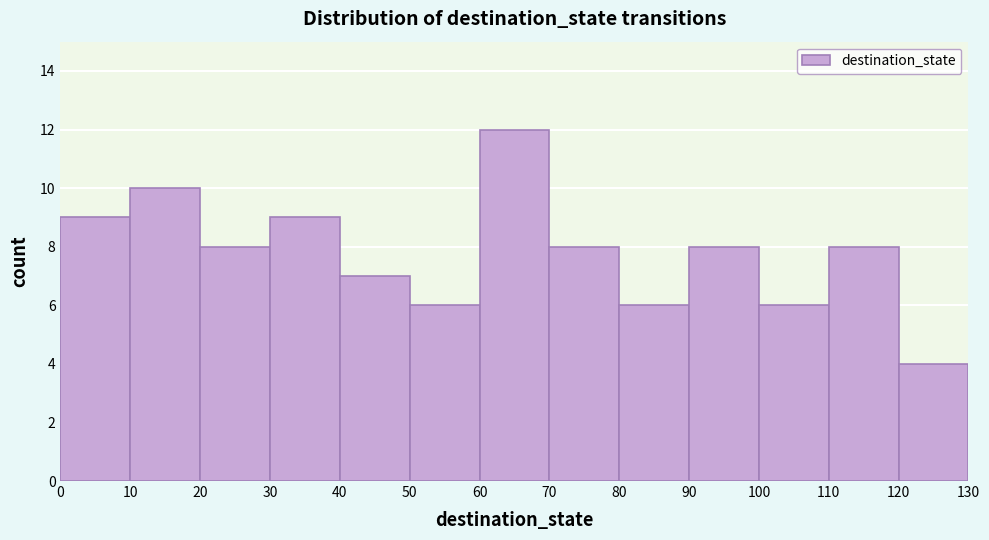

How tall is the bar that spans 80 to 90 on the x-axis? The values are not printed on the chart, so give them approximately, as read against the axis.

6